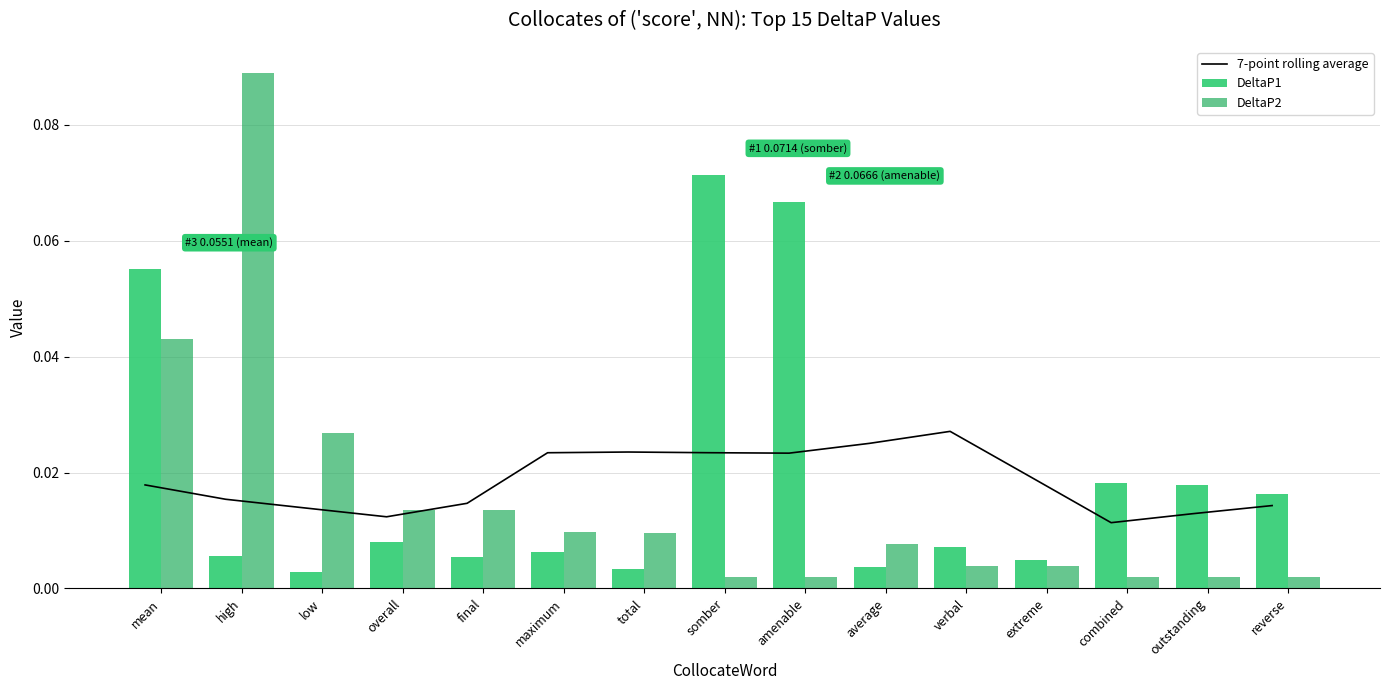

What is the label of the 10th bar from the right?

maximum